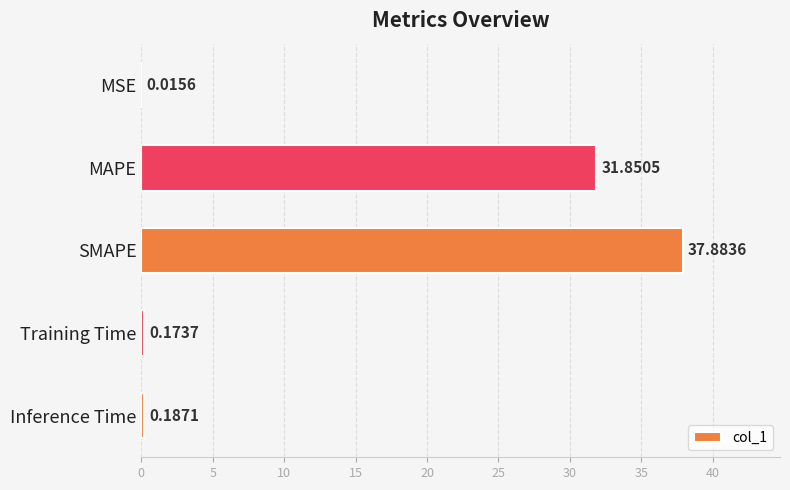

What is the sum of the values at Training Time and SMAPE?

38.1